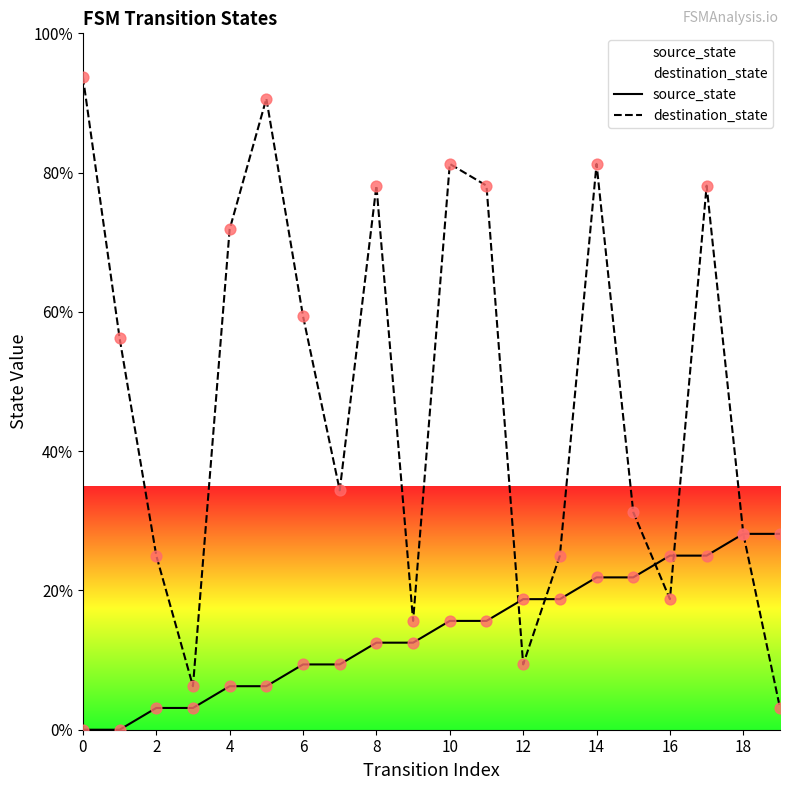

At how many categories does at least one series exceed 52?

10